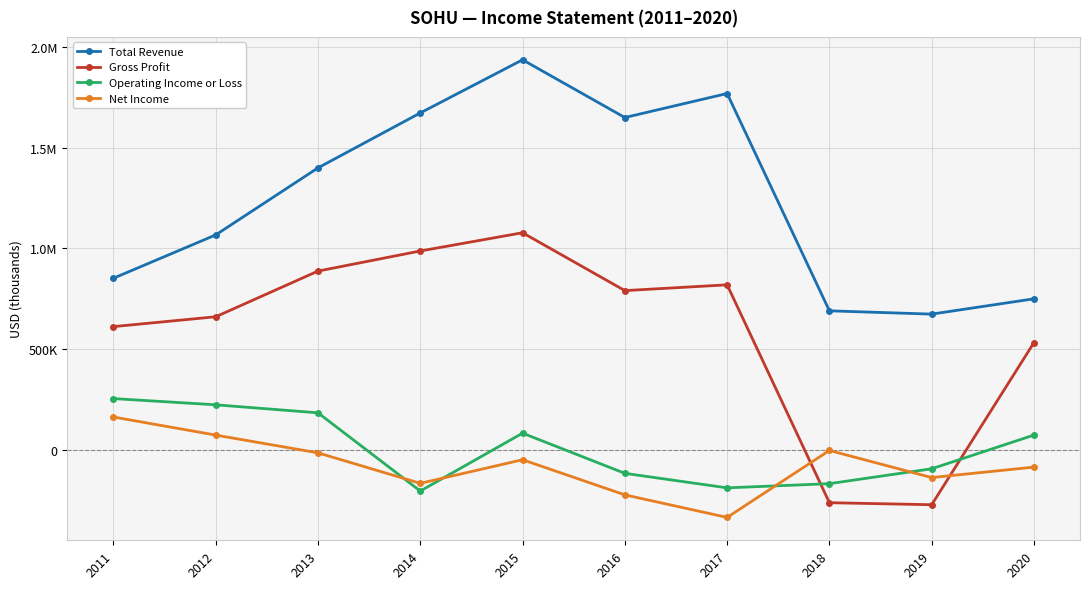

What are all the series names shown in the legend?

Total Revenue, Gross Profit, Operating Income or Loss, Net Income